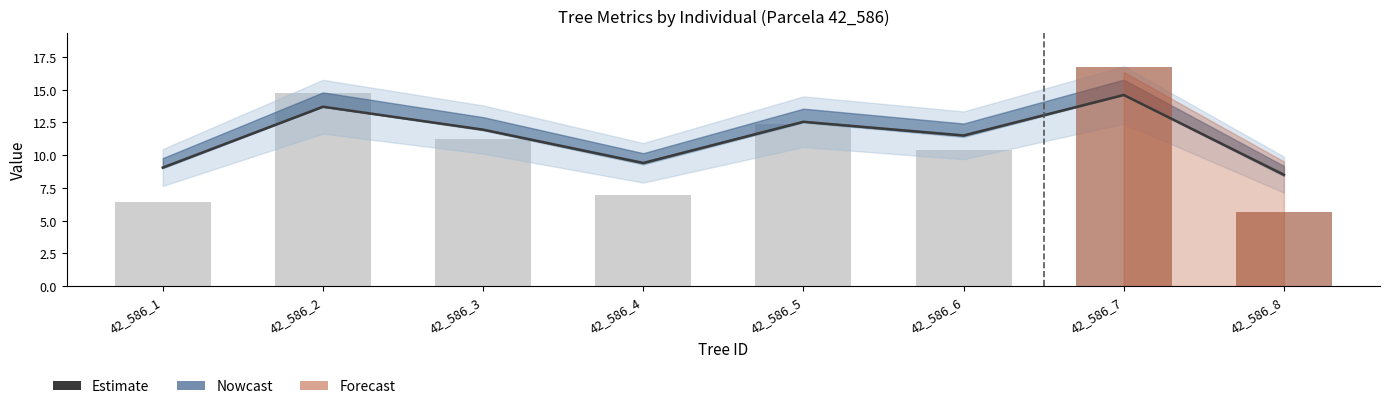

How many data points in g (scaled /10) are above 11?

4